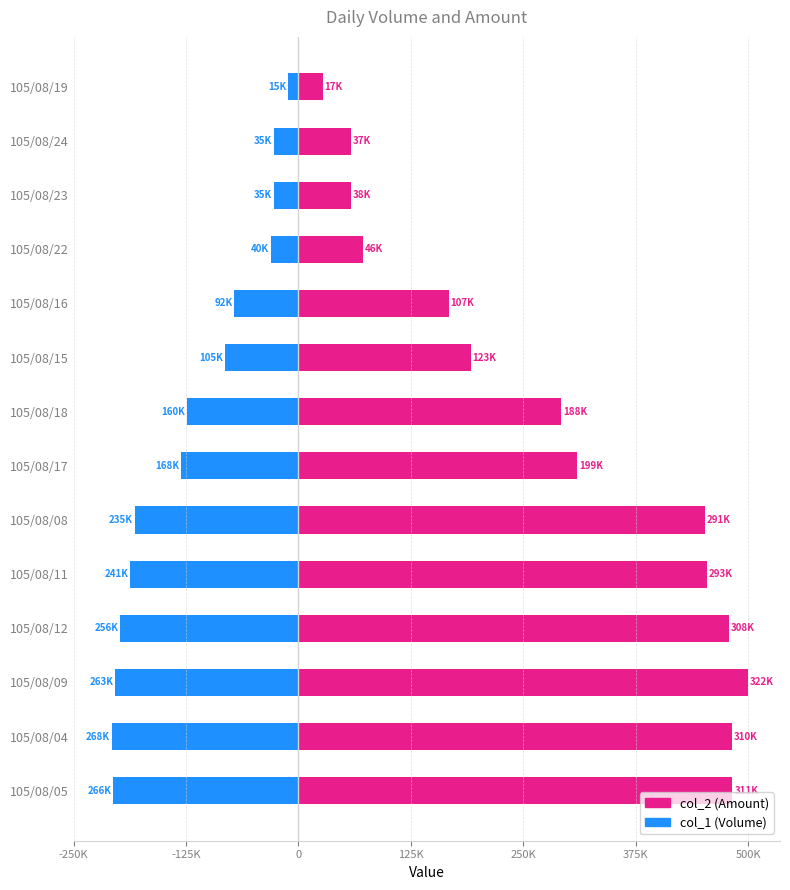

What are all the series names shown in the legend?

col_2 (Amount), col_1 (Volume)